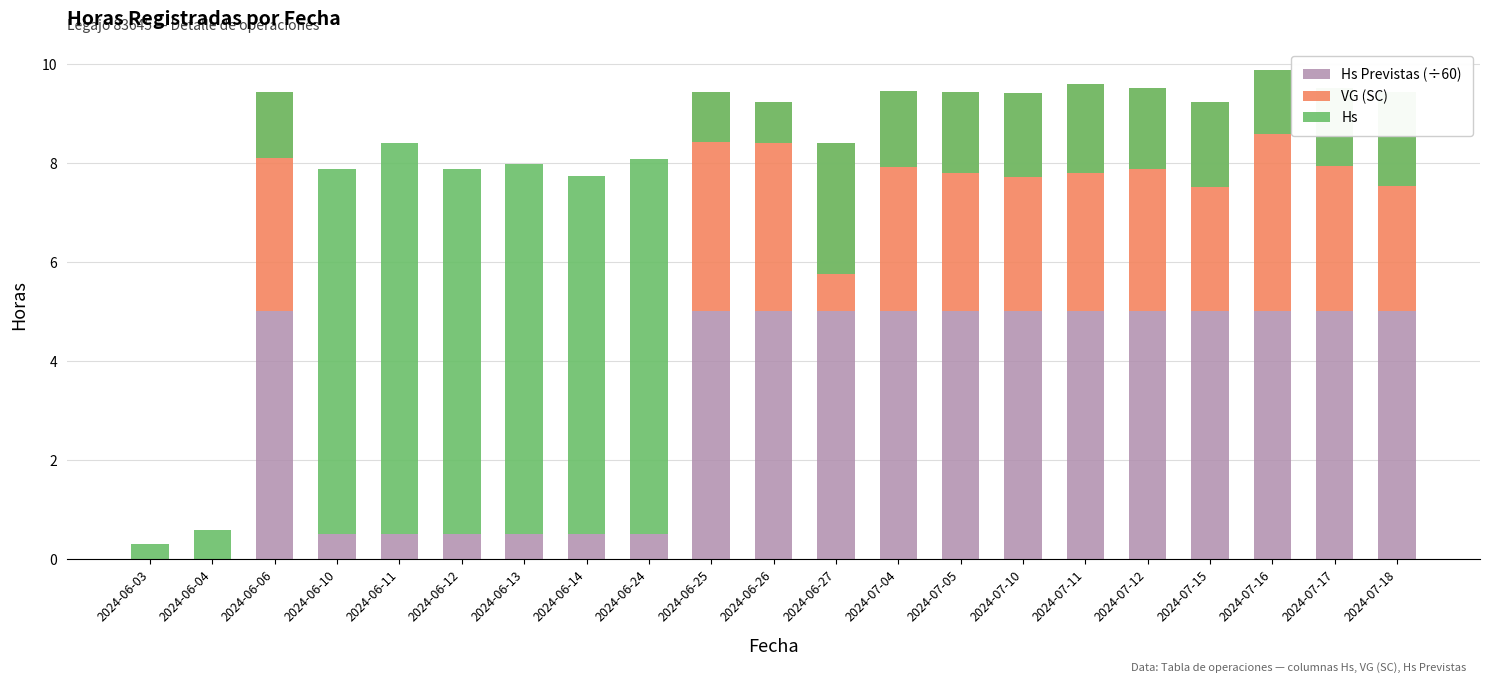

Are the bars horizontal?

No